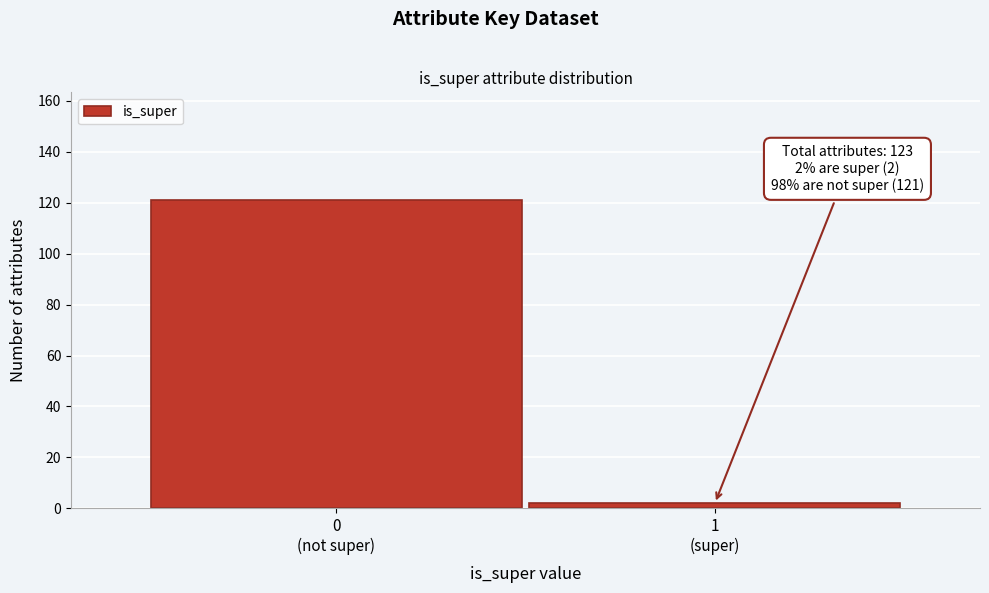

Reading left to right, extract all data points from this chart.

121	2